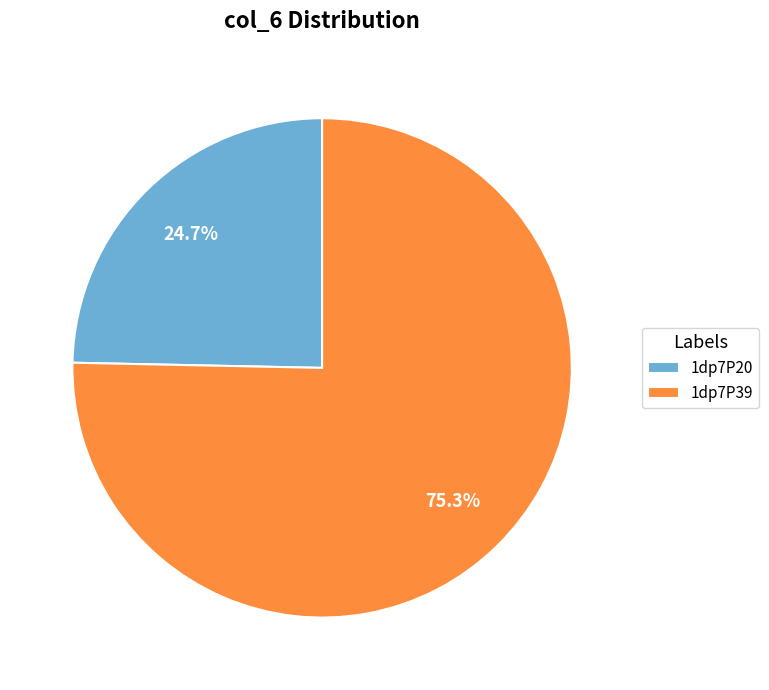

To the nearest percent, what percentage of the pie is 1dp7P20?

25%